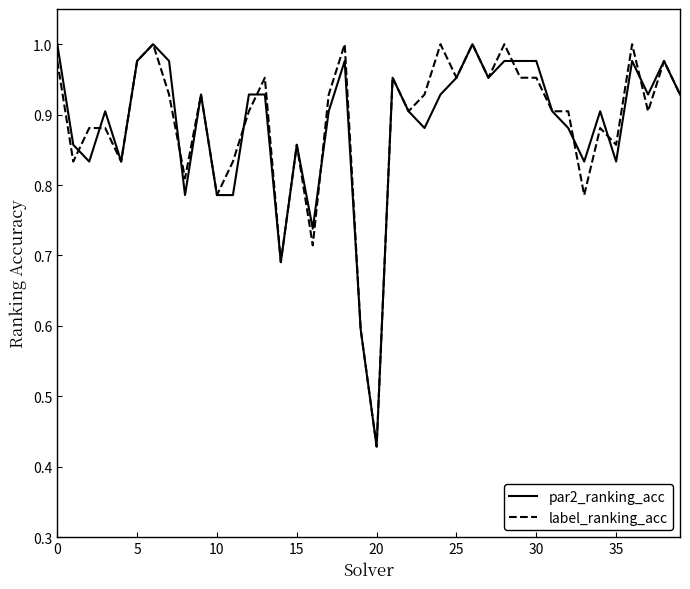

What is the maximum value shown in the chart?

1.0